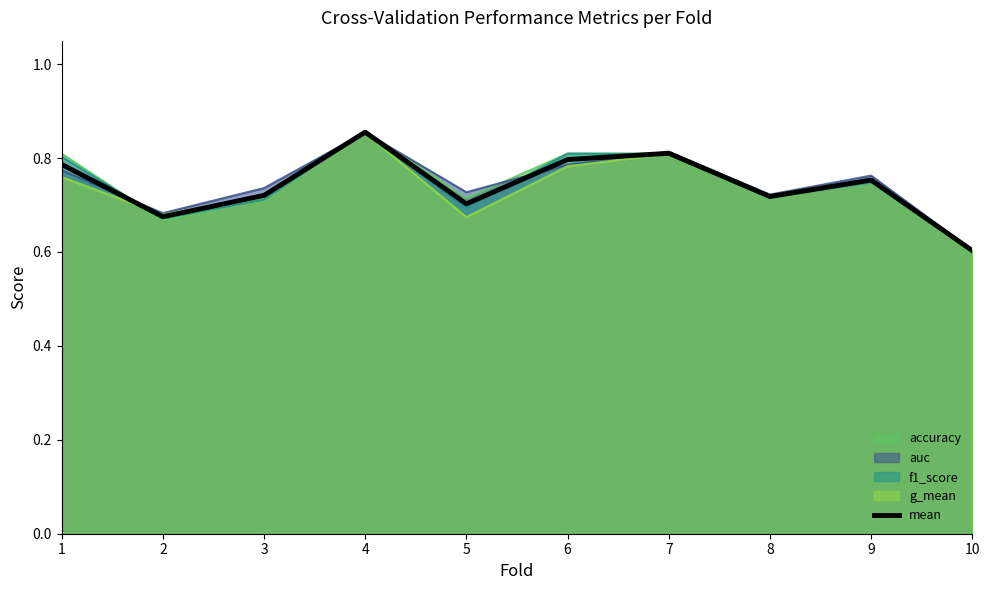

Does the chart have visible grid lines?

No